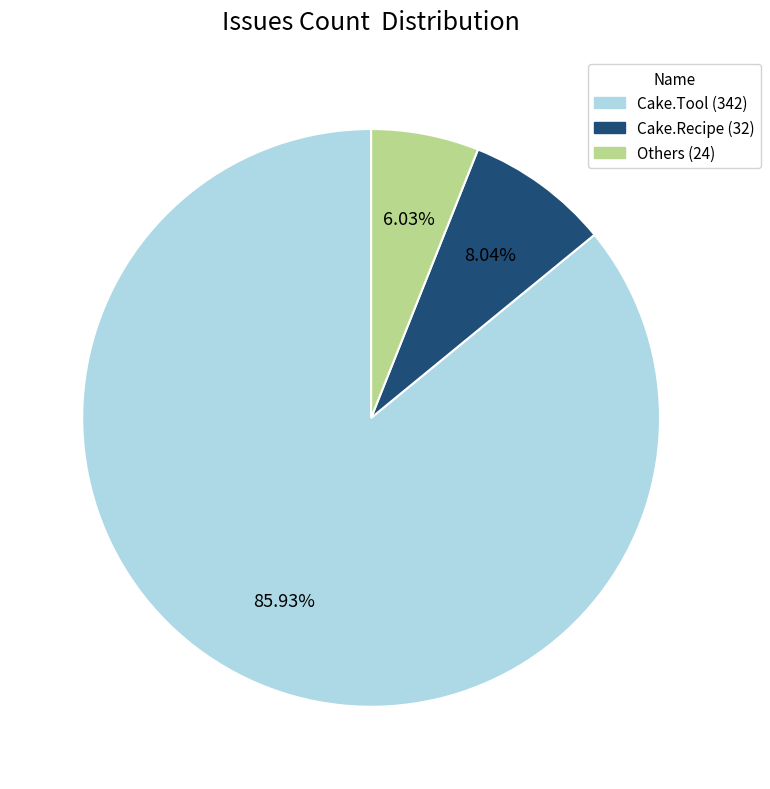

Is there any slice that represents more than half of the pie?

Yes